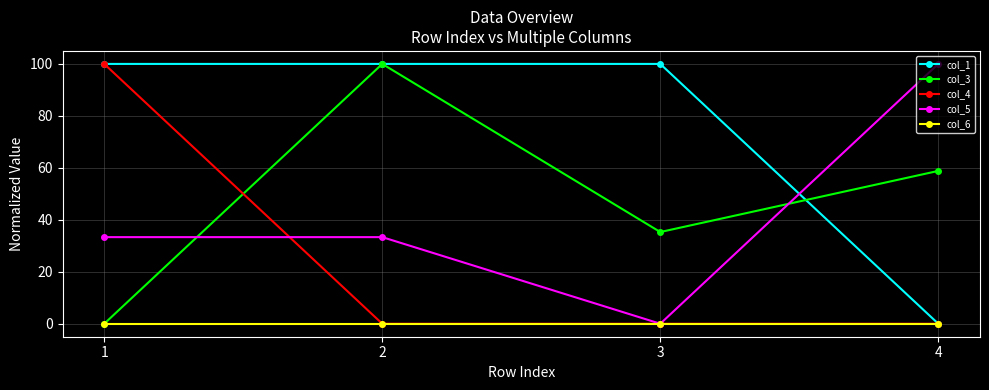

How many lines are shown in the chart?

5